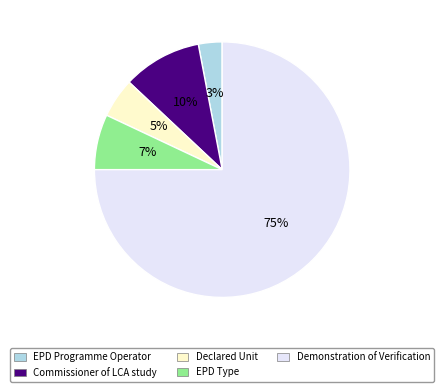

Do Demonstration of Verification and EPD Programme Operator together represent more than half of the pie?

Yes